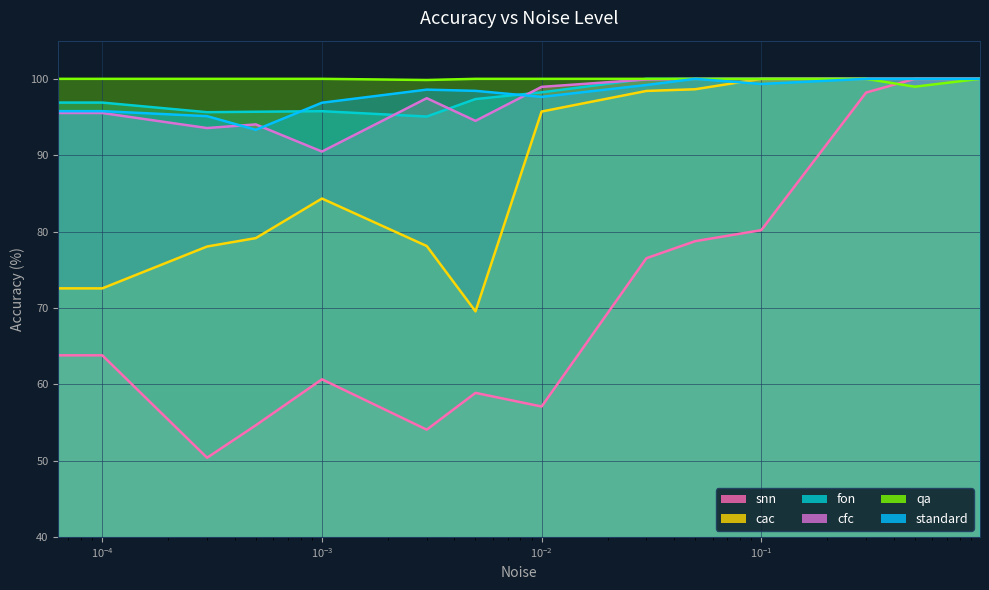

How many interior local valleys does the cfc series have?

3